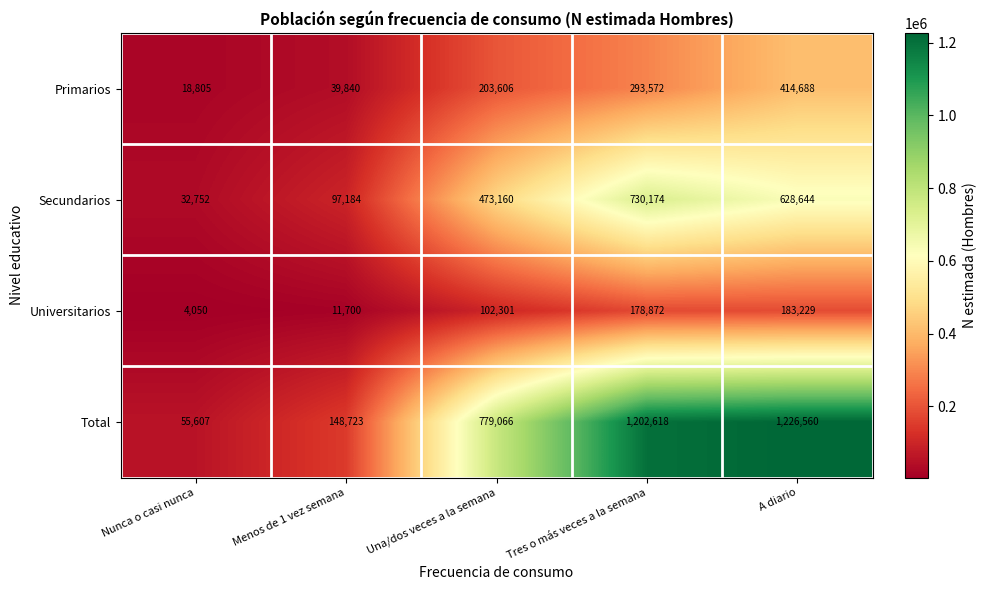

List the series in order of their overall mean, highest first.

Total, Secundarios, Primarios, Universitarios